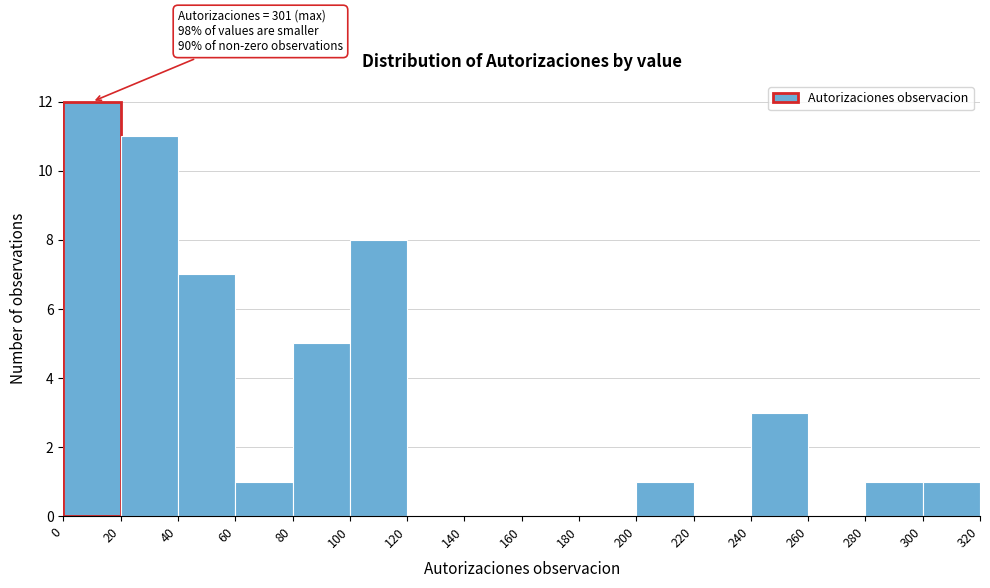

Over which range of the x-axis is the bar tallest?

0 to 20